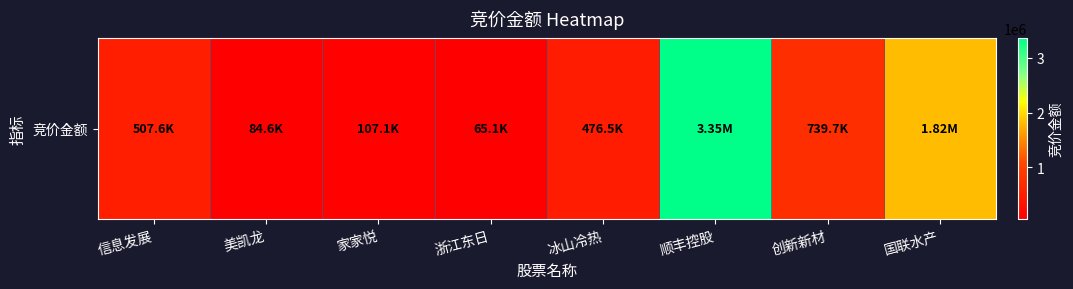

How many data points does each series have?

8